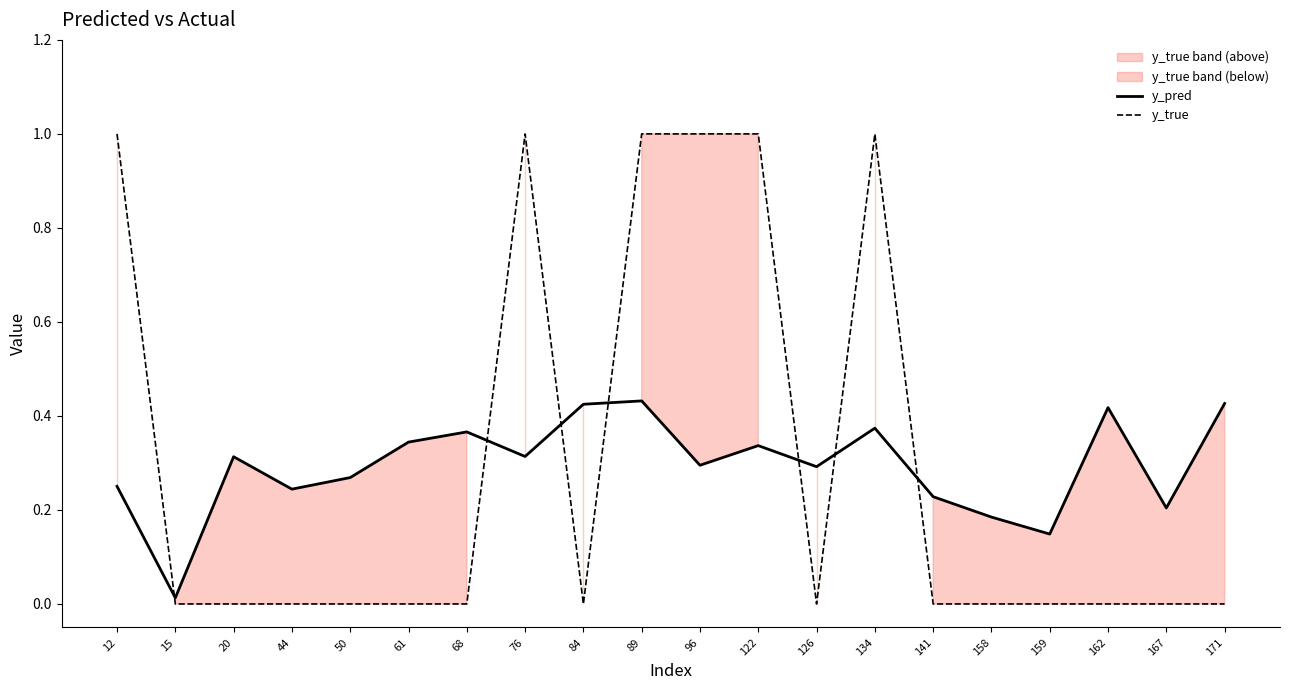

Reading left to right, transcribe all the data shown in this chart.

y_pred: 0.3	0.0	0.3	0.2	0.3	0.3	0.4	0.3	0.4	0.4	0.3	0.3	0.3	0.4	0.2	0.2	0.1	0.4	0.2	0.4
y_true: 1.0	0.0	0.0	0.0	0.0	0.0	0.0	1.0	0.0	1.0	1.0	1.0	0.0	1.0	0.0	0.0	0.0	0.0	0.0	0.0